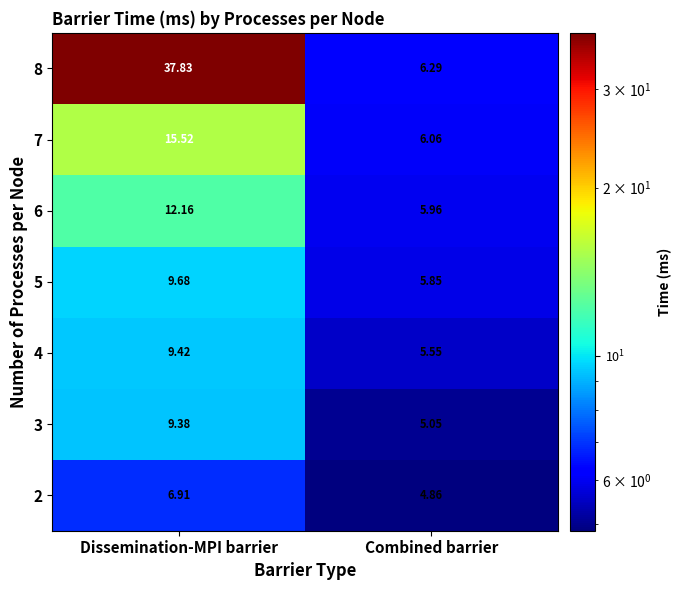

Where is 7 nearest to the value 10?

Combined barrier